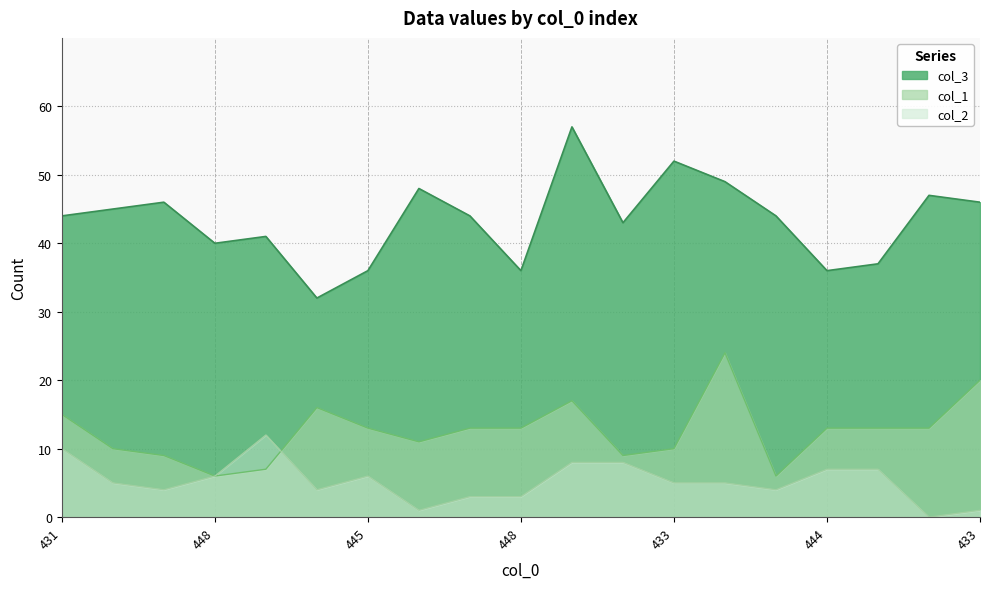

Where is the first local minimum for col_1?

448